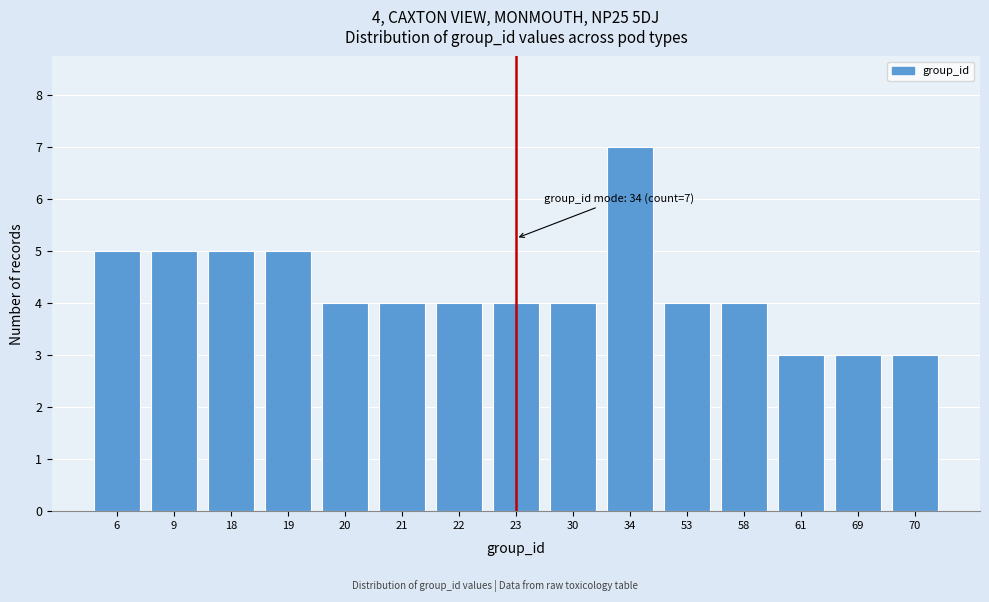

Reading right to left, transcribe all the data shown in this chart.

70=3	69=3	61=3	58=4	53=4	34=7	30=4	23=4	22=4	21=4	20=4	19=5	18=5	9=5	6=5